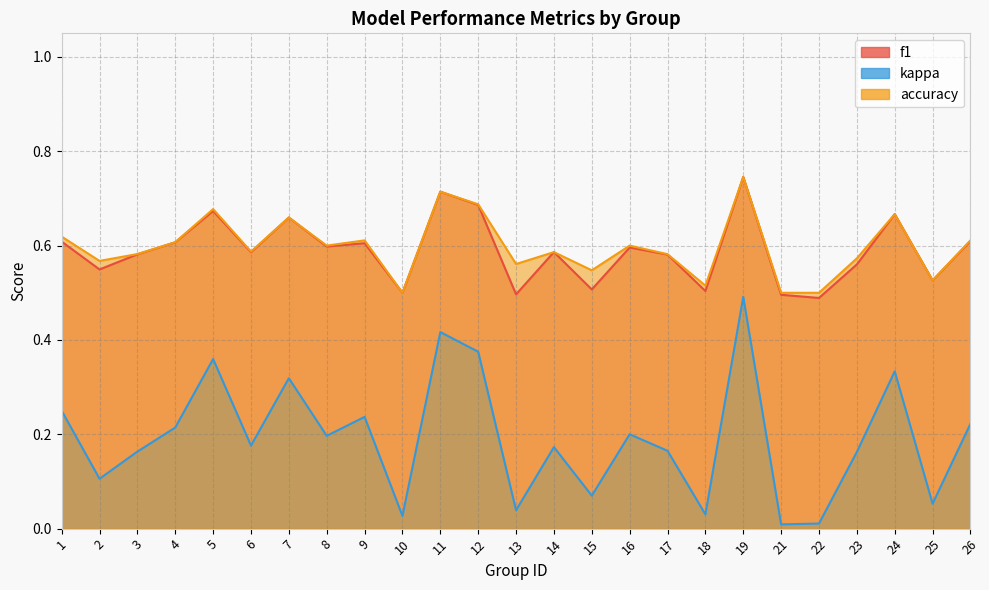

True or false: kappa and f1 intersect in this chart.

False